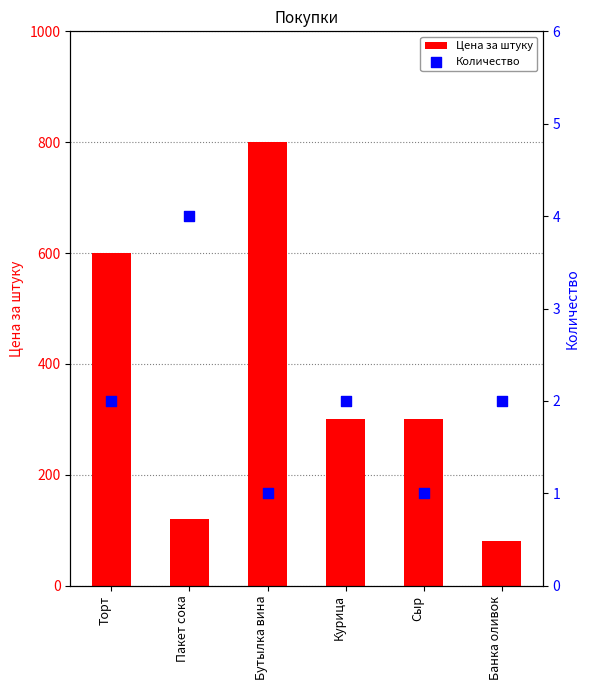

Which series reaches the maximum Y coordinate?

Цена за штуку